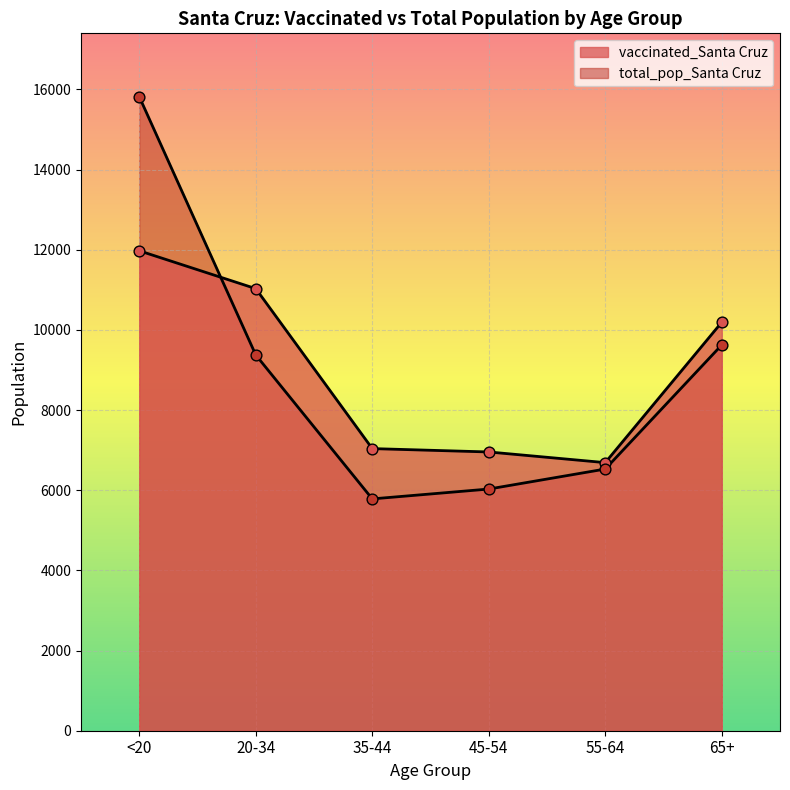

Which series has the widest spread of Y values?

total_pop_Santa Cruz